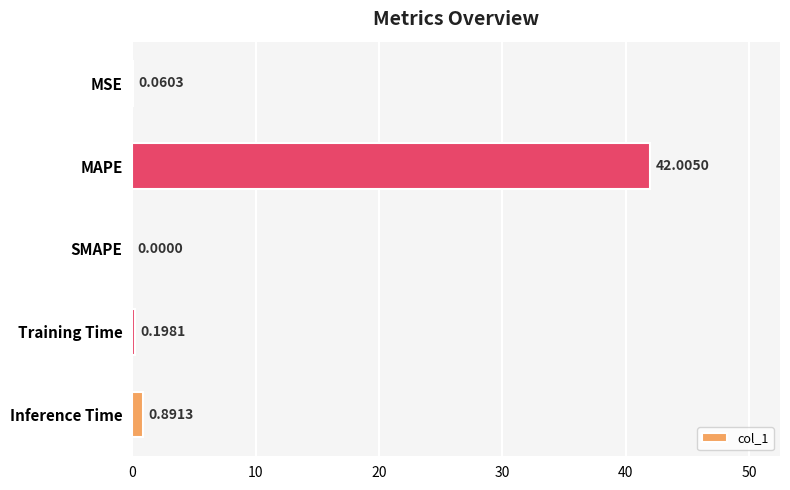

Are the bars horizontal?

Yes